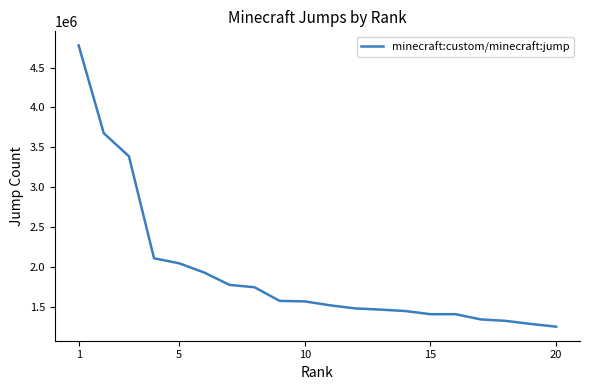

What is the average value?

1928618